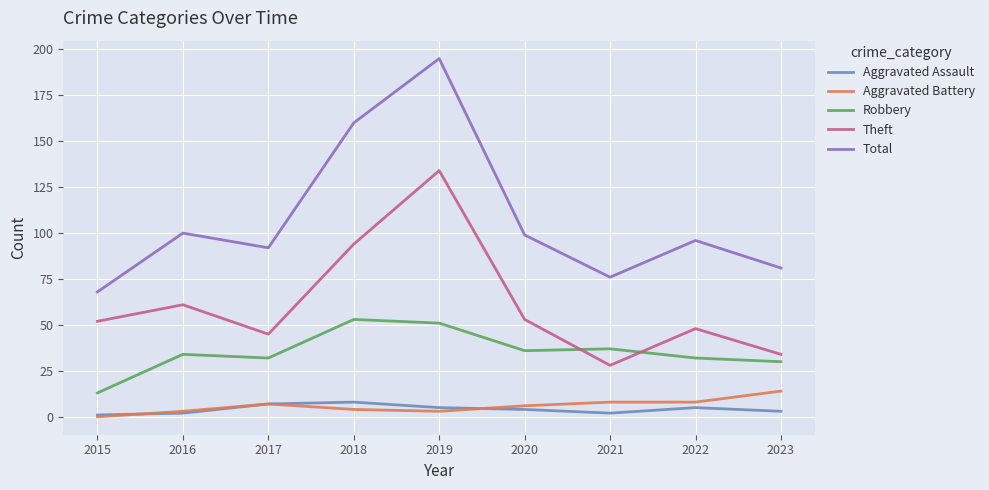

What is the sum of all Total values?

967